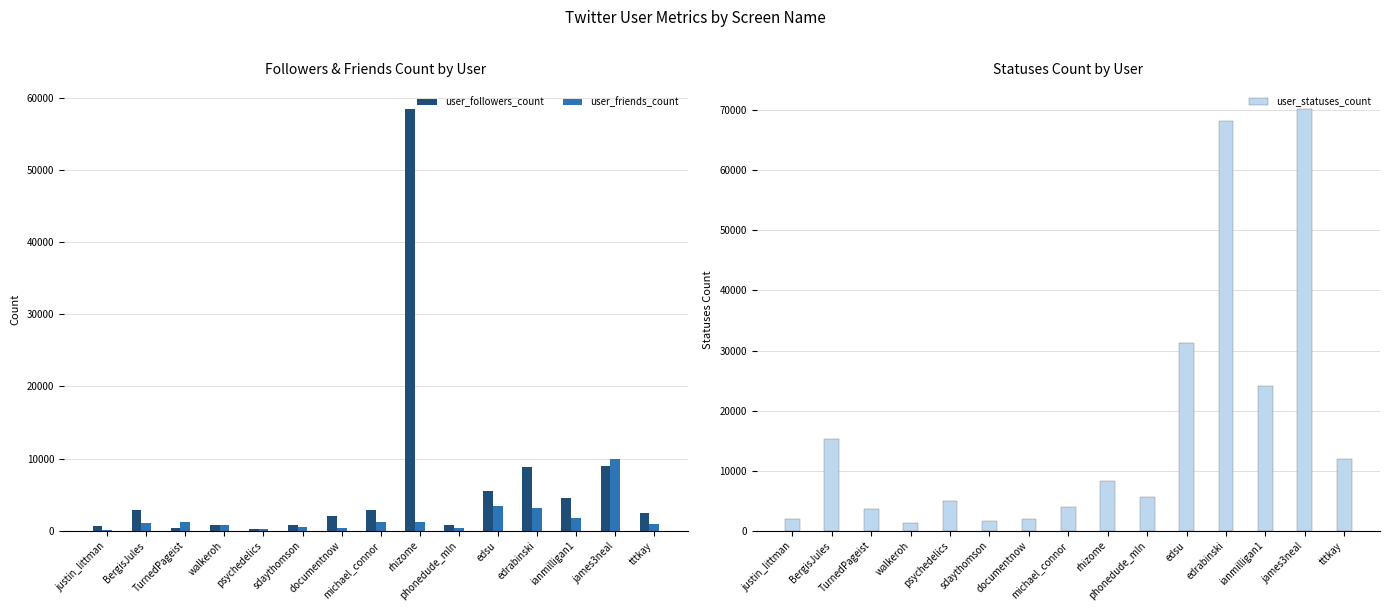

What is the difference between the highest and lowest values at james3neal?

61212